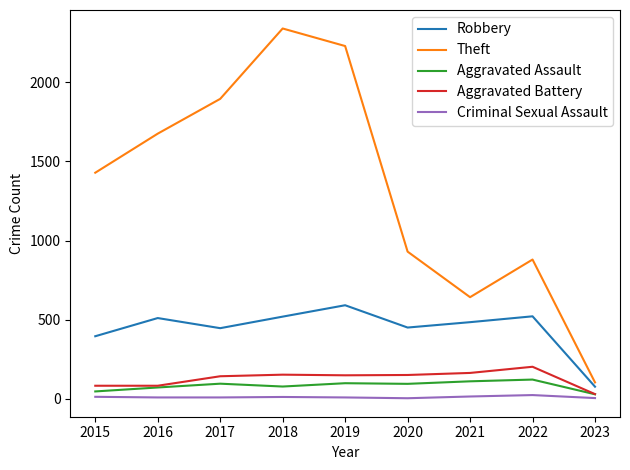

True or false: Robbery has a value of 446 at 2017.

True